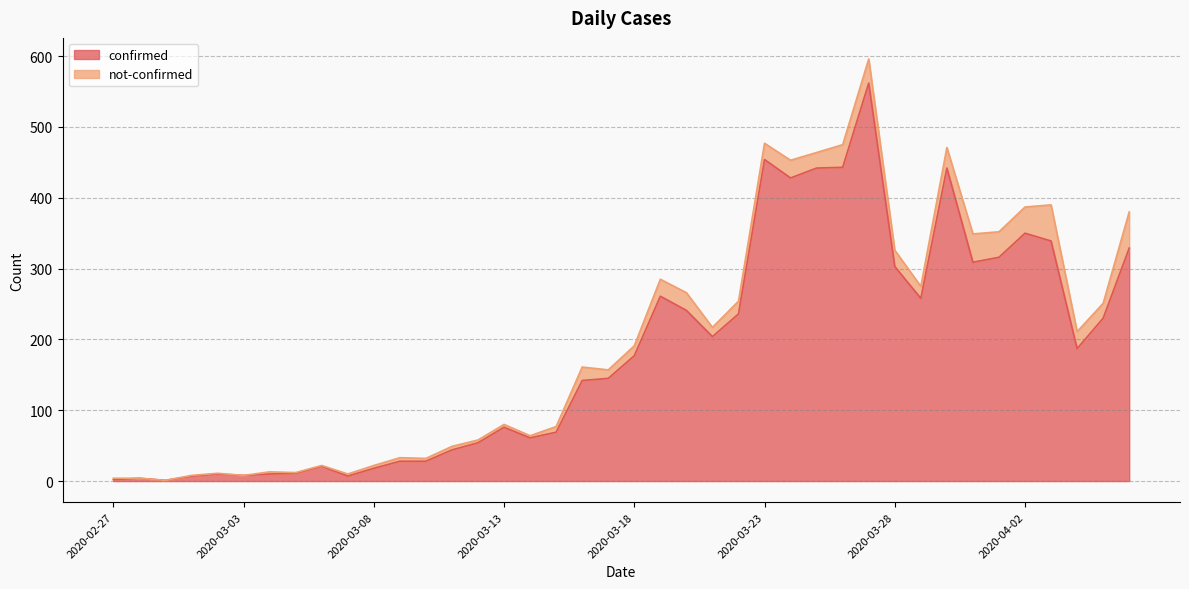

What is the value of the 32nd point from the left?

258